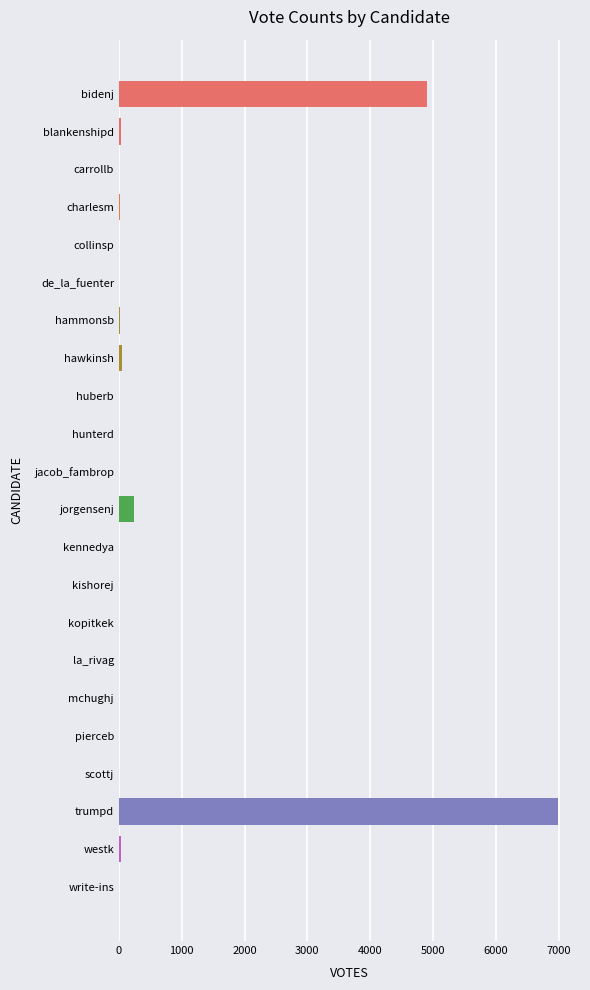

What is the ratio of the value at collinsp to the value at hammonsb?

0.4